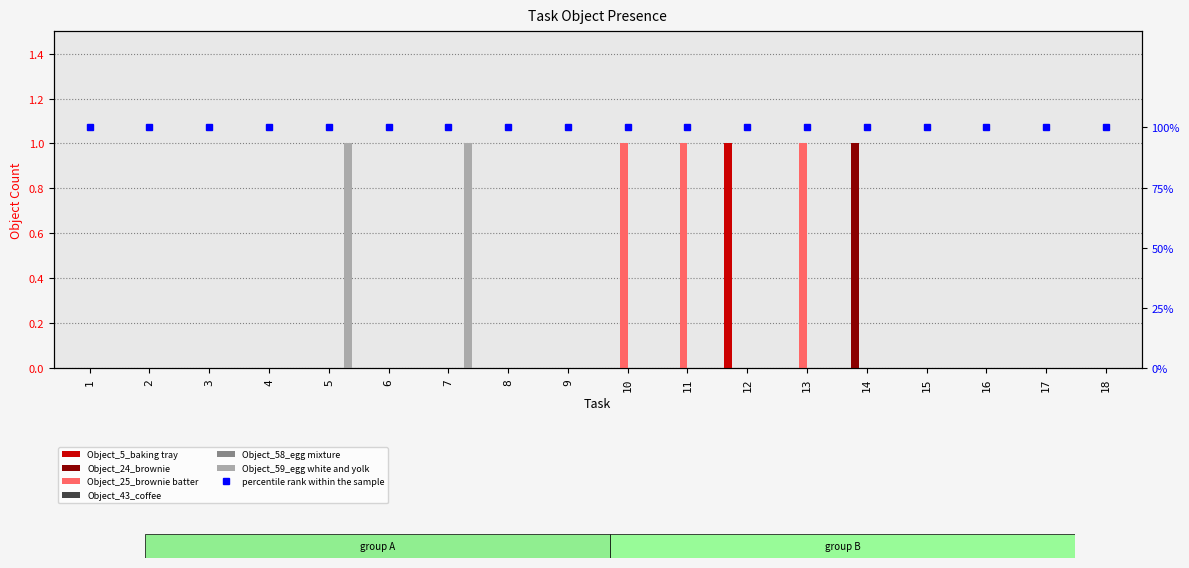

Is it true that Object_59_egg white and yolk equals 0 at 9?

True